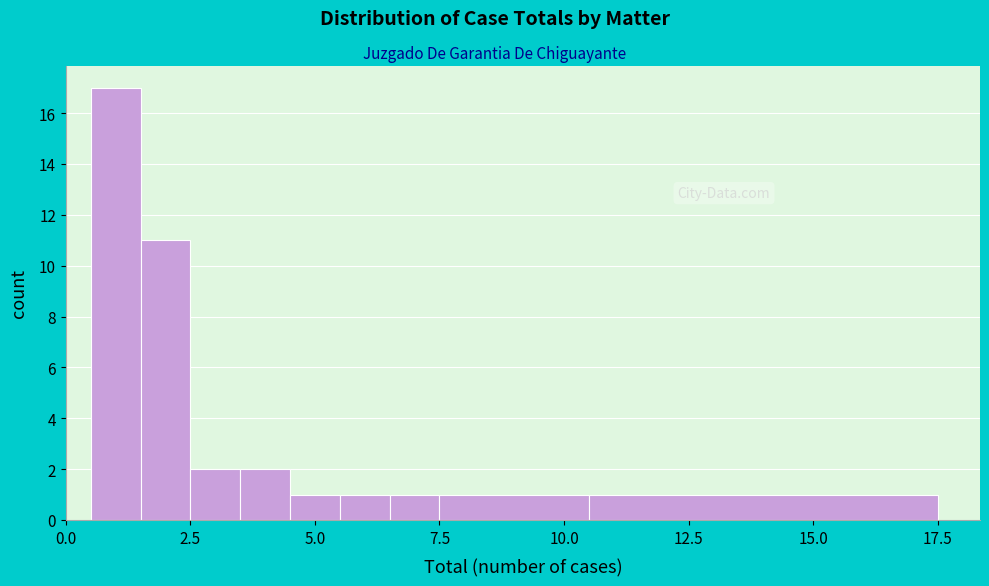

Around what value on the x-axis is the tallest bar? Give the approximate position of its centre, as read against the axis.

1.0